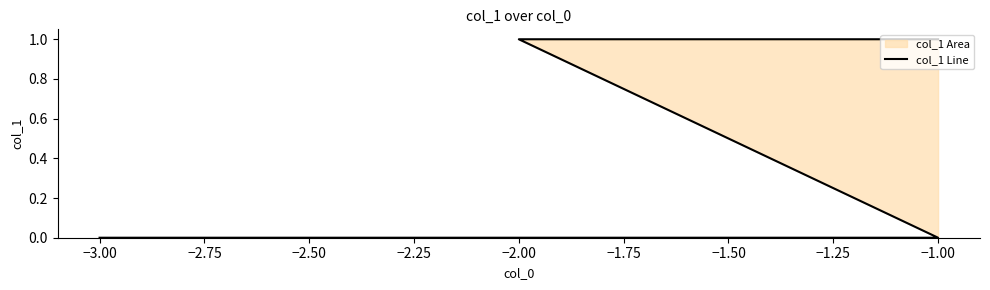

How many data points does each series have?

5